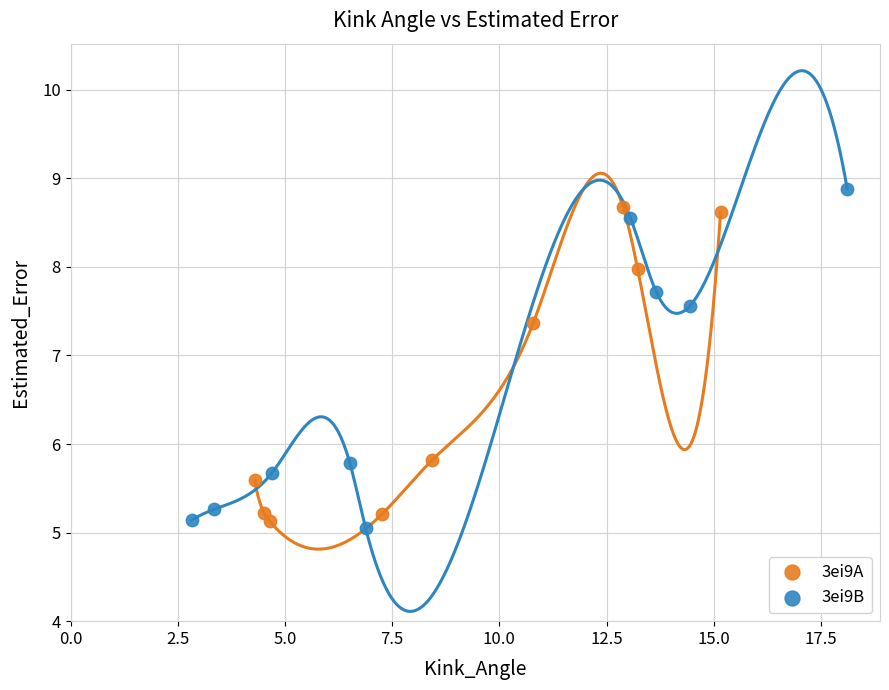

Which series contains the lowest Y value?

3ei9B